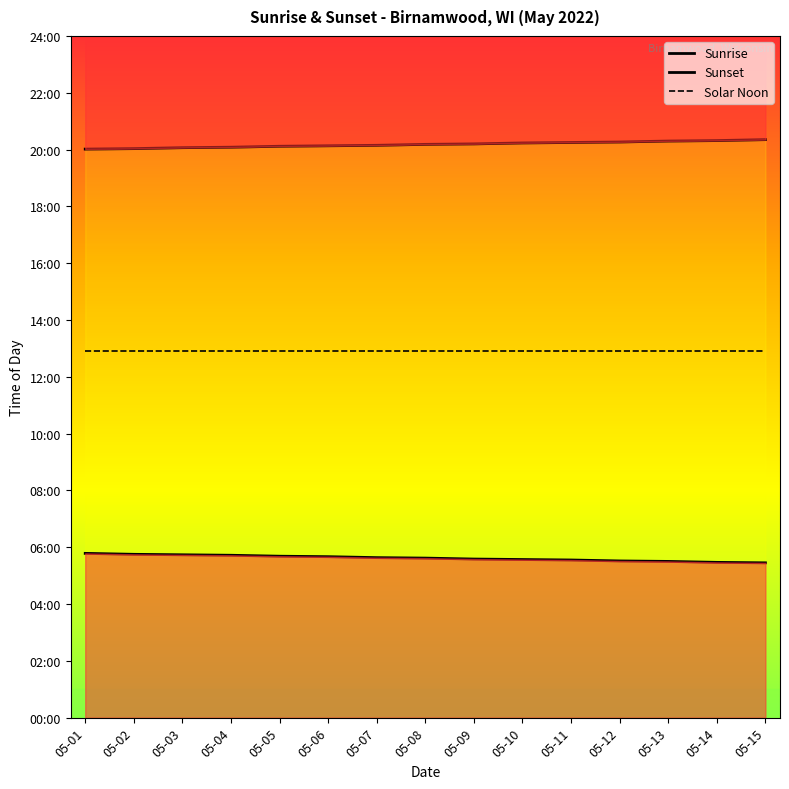

True or false: Solar Noon has more than 1 points higher than both neighbors.

False